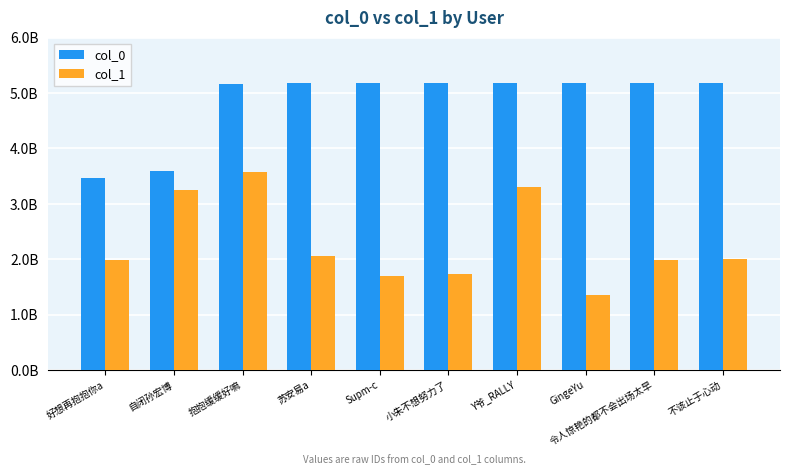

What is the minimum value shown in the chart?

1355142199